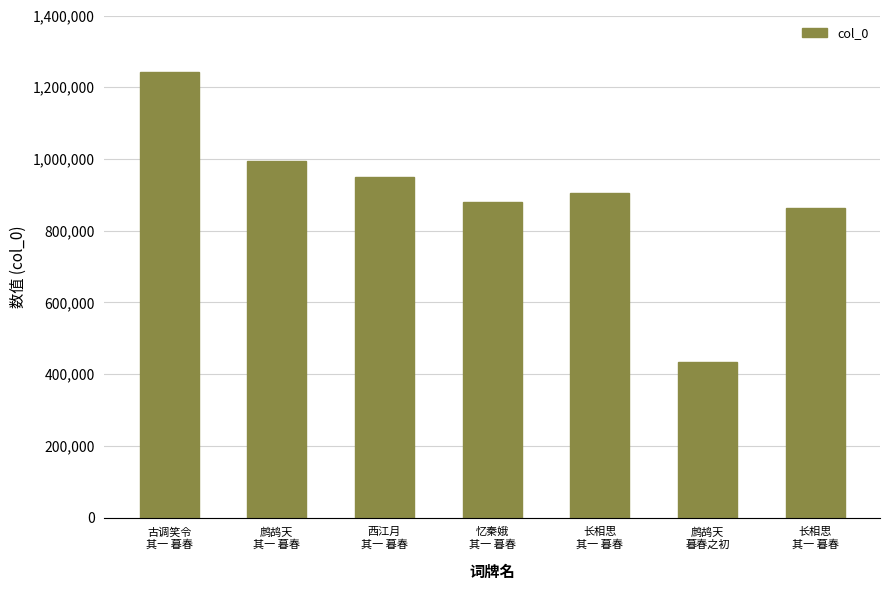

How many bars are there in total?

7